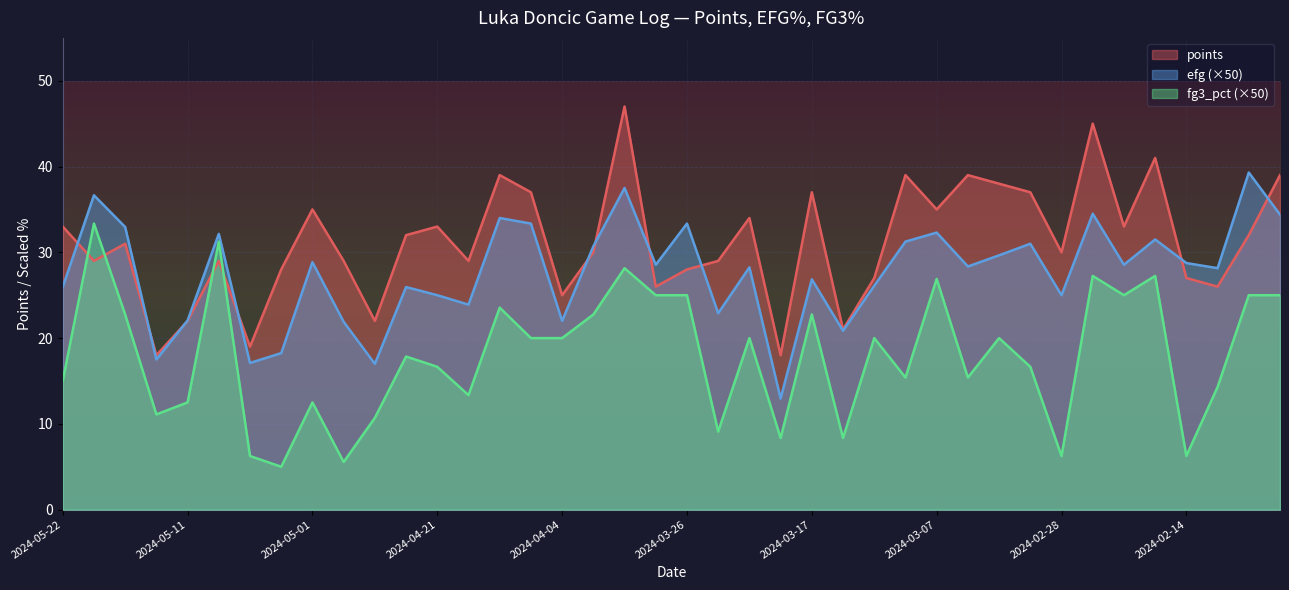

The points series shows 10.1 at 2024-03-03. True or false?

False